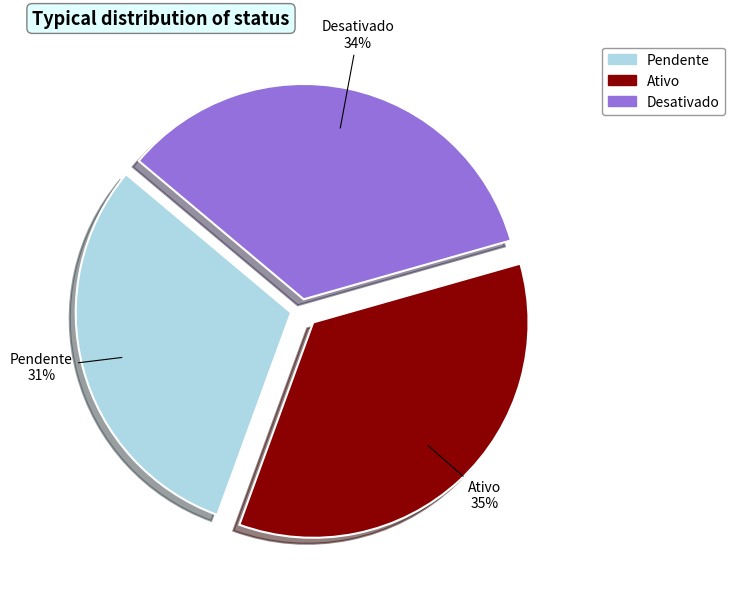

Count the number of slices in the pie.

3